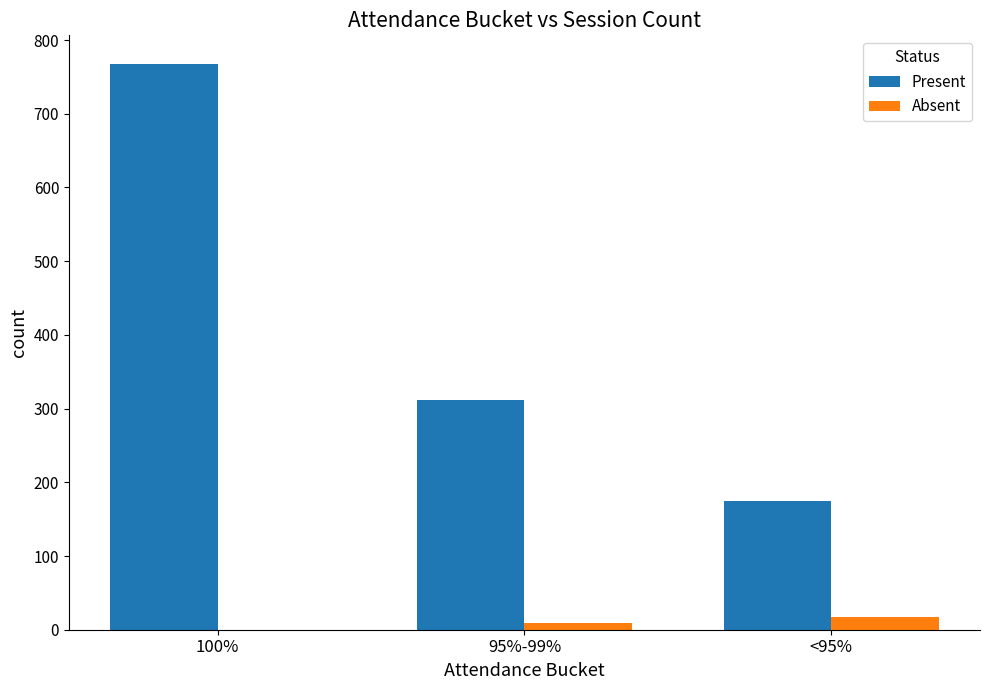

True or false: Present has a value of 768 at 100%.

True